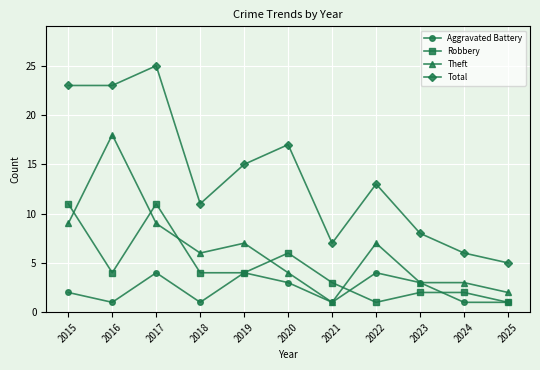

What is the difference between the second highest and minimum values in the Aggravated Battery series?

3